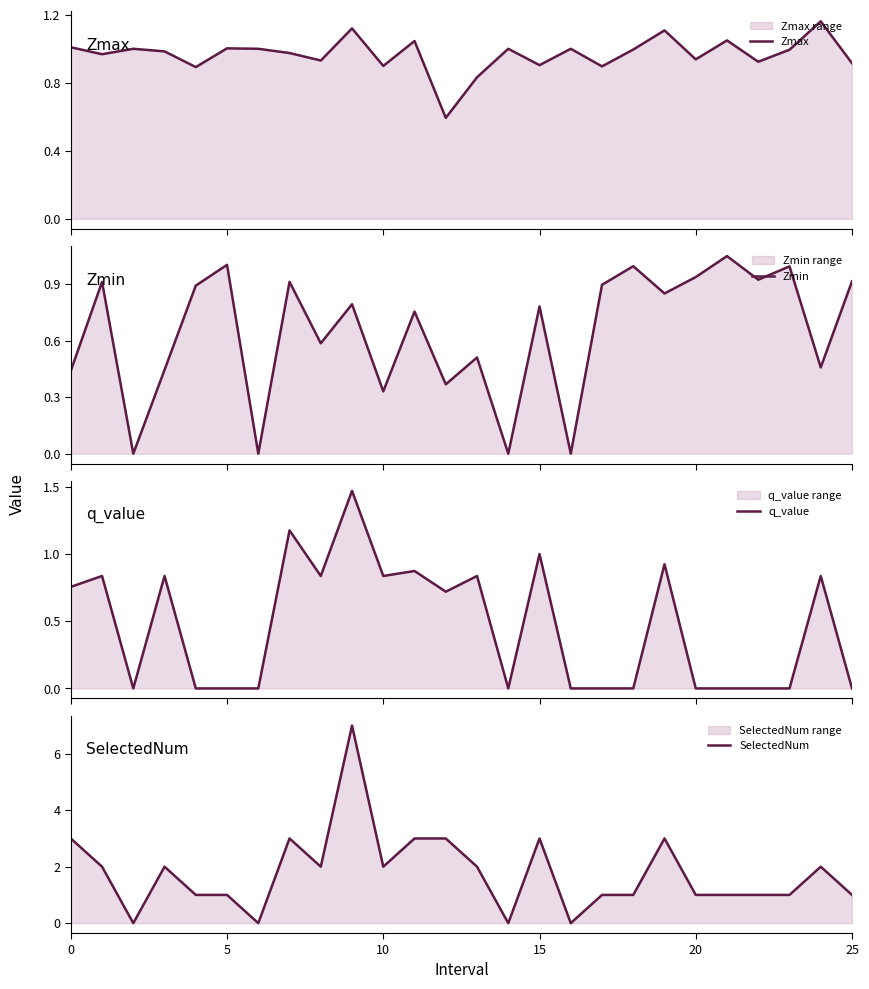

Reading right to left, transcribe all the data shown in this chart.

Zmax: 0.9	1.2	1.0	0.9	1.0	0.9	1.1	1.0	0.9	1.0	0.9	1.0	0.8	0.6	1.0	0.9	1.1	0.9	1.0	1.0	1.0	0.9	1.0	1.0	1.0	1.0
Zmin: 0.9	0.5	1.0	0.9	1.0	0.9	0.9	1.0	0.9	0.0	0.8	0.0	0.5	0.4	0.8	0.3	0.8	0.6	0.9	0.0	1.0	0.9	0.4	0.0	0.9	0.4
q_value: 0.0	0.8	0.0	0.0	0.0	0.0	0.9	0.0	0.0	0.0	1.0	0.0	0.8	0.7	0.9	0.8	1.5	0.8	1.2	0.0	0.0	0.0	0.8	0.0	0.8	0.8
SelectedNum: 1.0	2.0	1.0	1.0	1.0	1.0	3.0	1.0	1.0	0.0	3.0	0.0	2.0	3.0	3.0	2.0	7.0	2.0	3.0	0.0	1.0	1.0	2.0	0.0	2.0	3.0